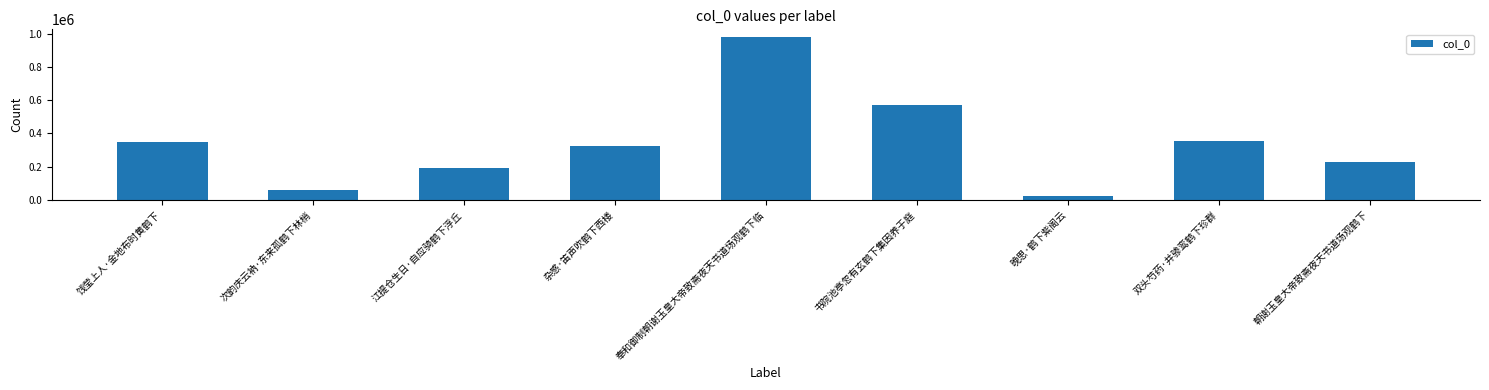

What is the change in value from 杂感·笛声吹鹤下西楼 to 书院池亭忽有玄鹤下集因养于庭?

+245750